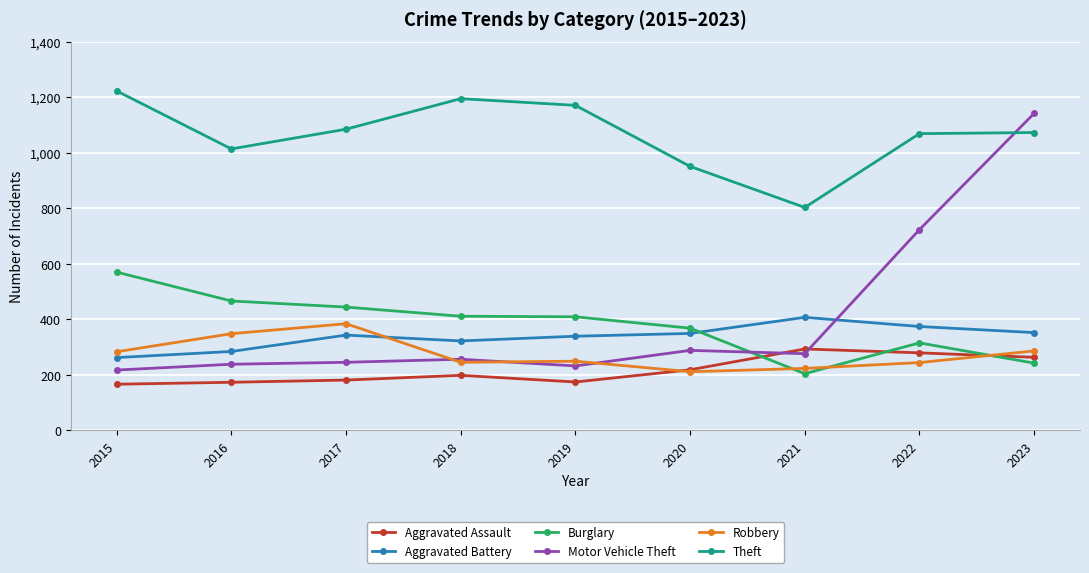

At which label does Theft reach its peak?

2015